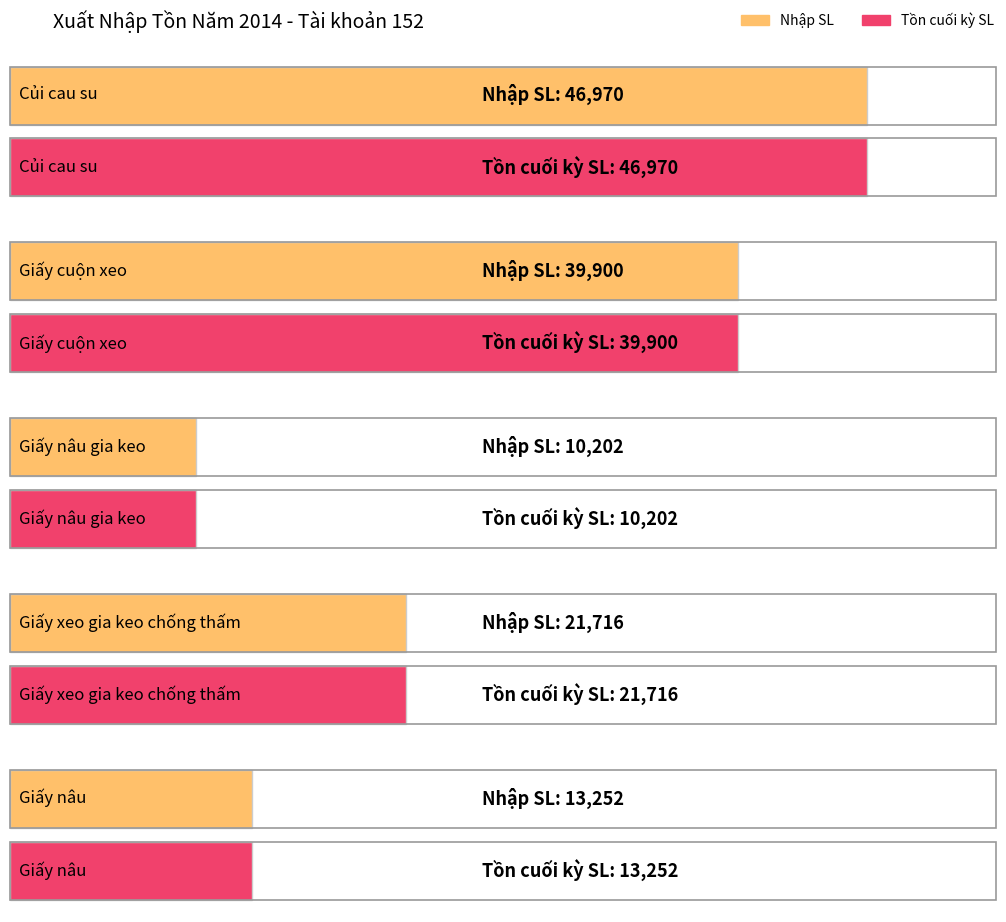

Reading right to left, transcribe all the data shown in this chart.

Nhập SL: 13252	21716	10202	39900	46970
Tồn cuối kỳ SL: 13252	21716	10202	39900	46970